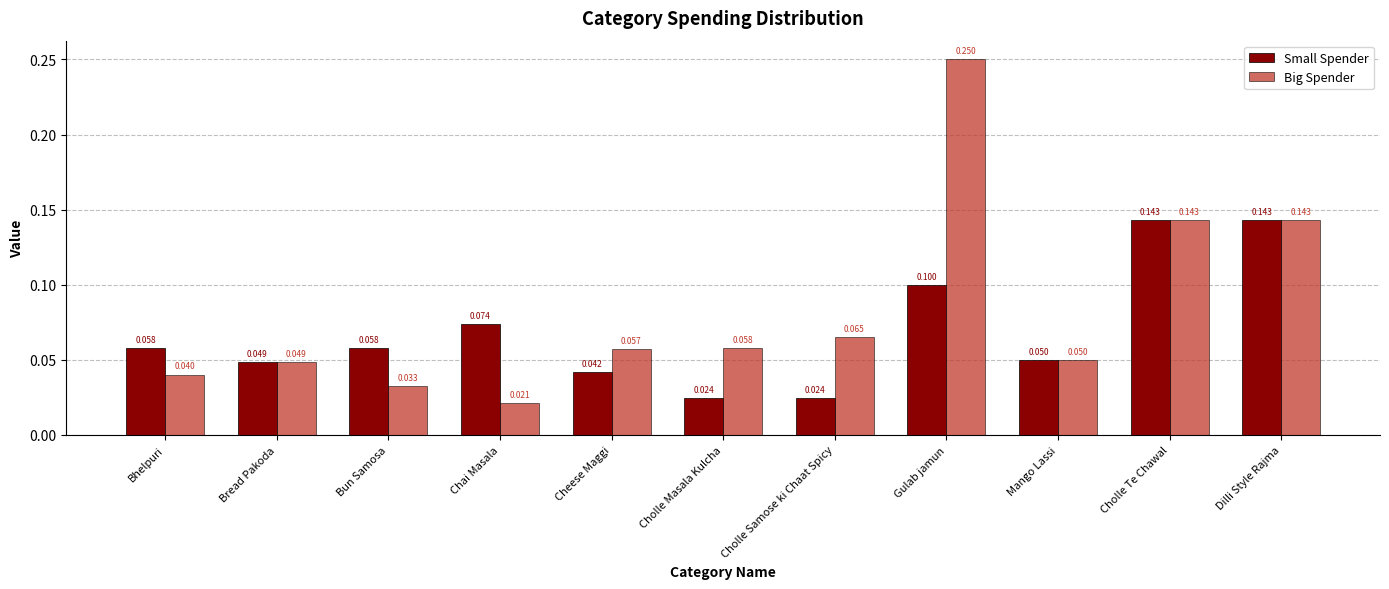

Which series has the largest range (max minus min)?

Big Spender